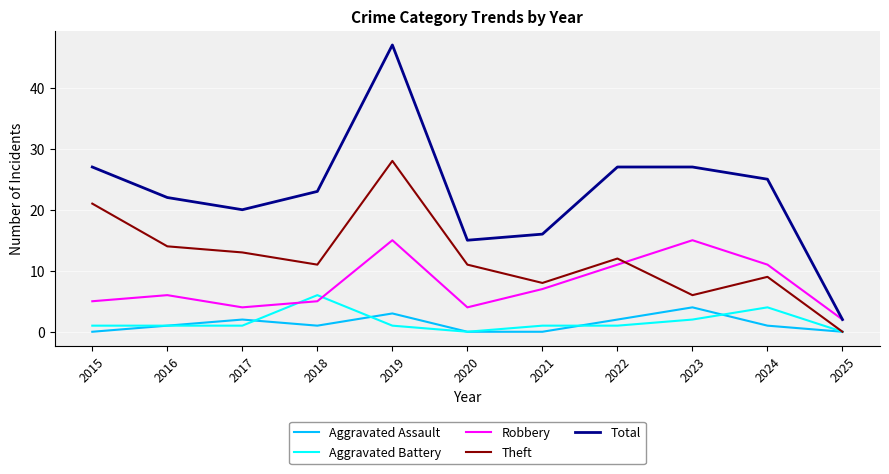

True or false: Theft has a value of 8 at 2021.

True